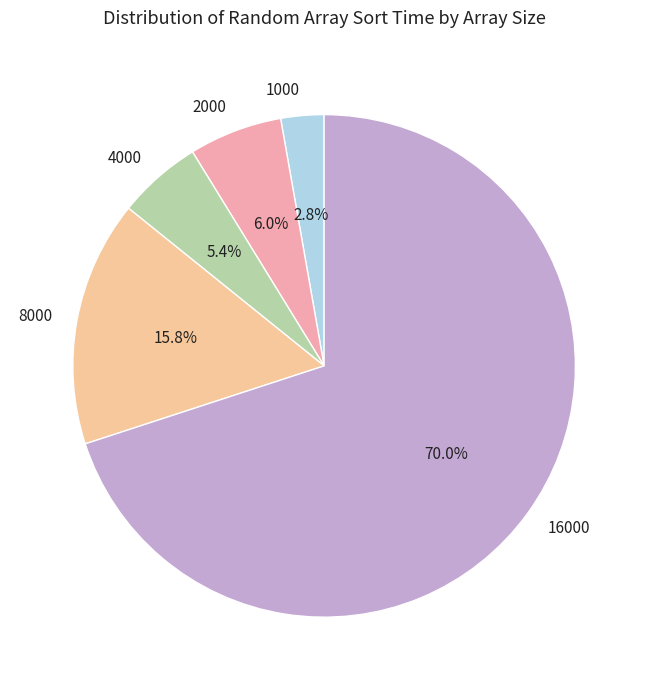

Is it true that 8000 is 16% of the pie?

True